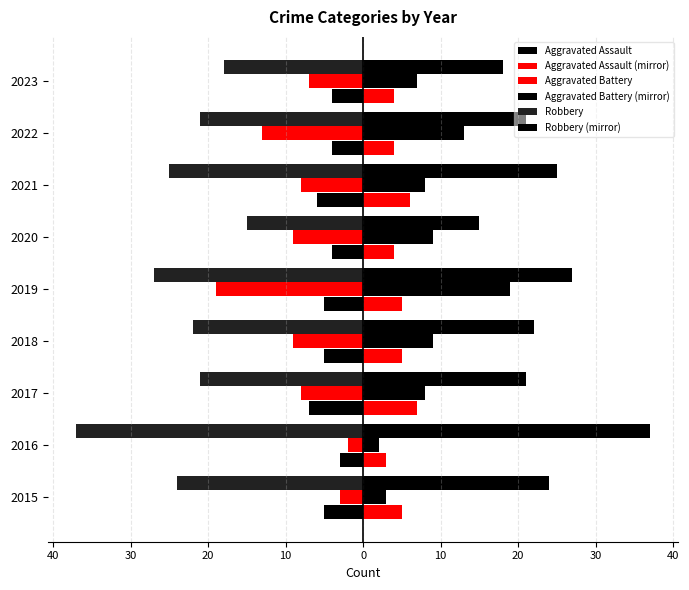

Reading left to right, transcribe all the data shown in this chart.

Aggravated Assault: -5	-3	-7	-5	-5	-4	-6	-4	-4
Aggravated Assault (mirror): 5	3	7	5	5	4	6	4	4
Aggravated Battery: -3	-2	-8	-9	-19	-9	-8	-13	-7
Aggravated Battery (mirror): 3	2	8	9	19	9	8	13	7
Robbery: -24	-37	-21	-22	-27	-15	-25	-21	-18
Robbery (mirror): 24	37	21	22	27	15	25	21	18